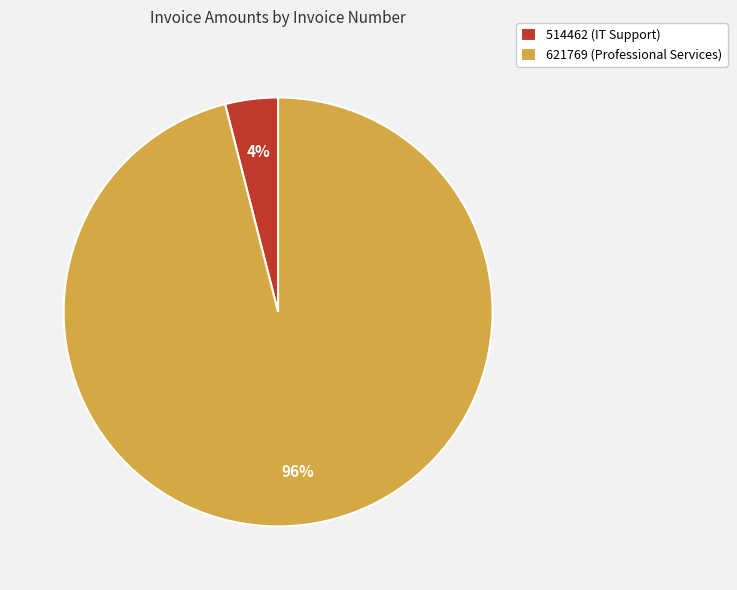

To the nearest percent, what portion does 514462 (IT Support) represent?

4%